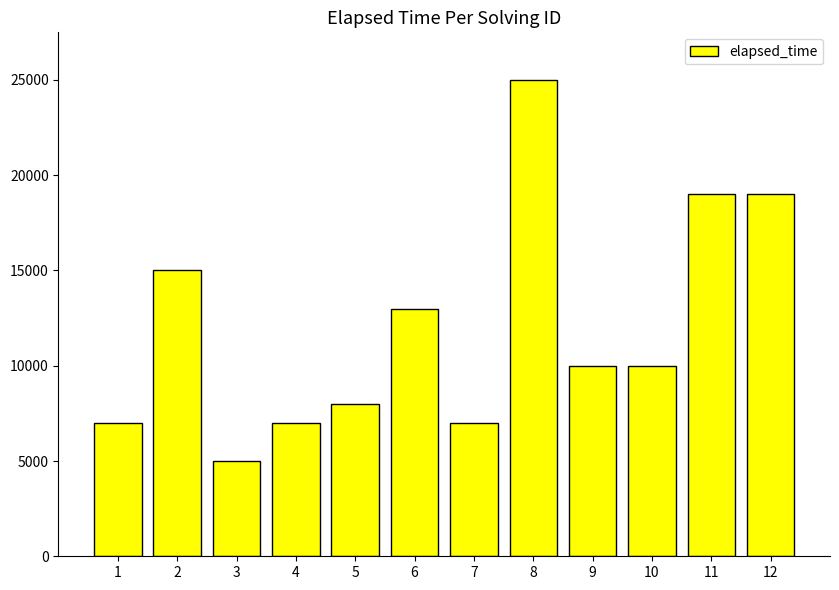

What is the difference between the maximum and minimum values?

20000